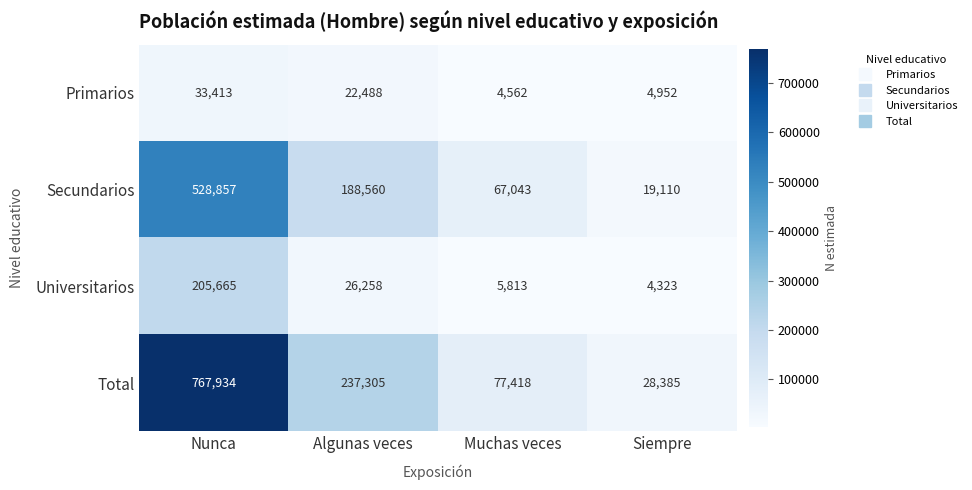

What is the spread (max minus min) of values at Muchas veces?

72856